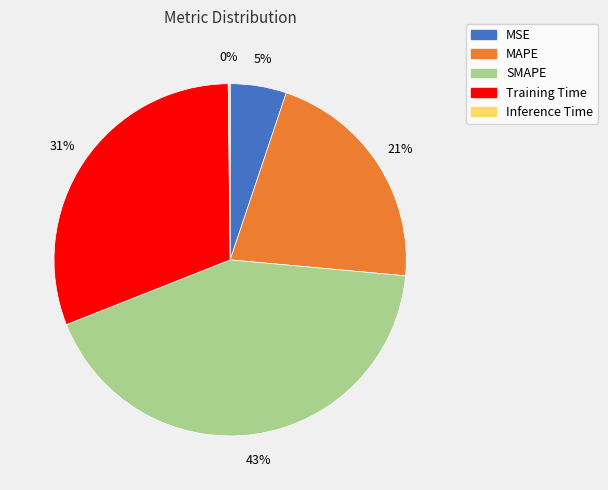

Which category has the biggest portion of the pie?

SMAPE